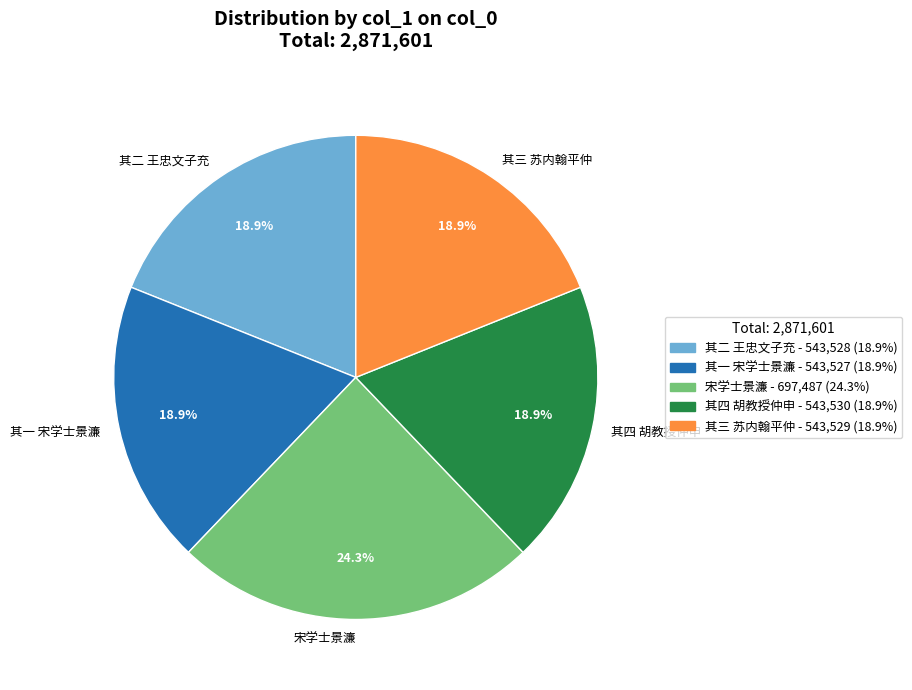

Count the number of slices in the pie.

5